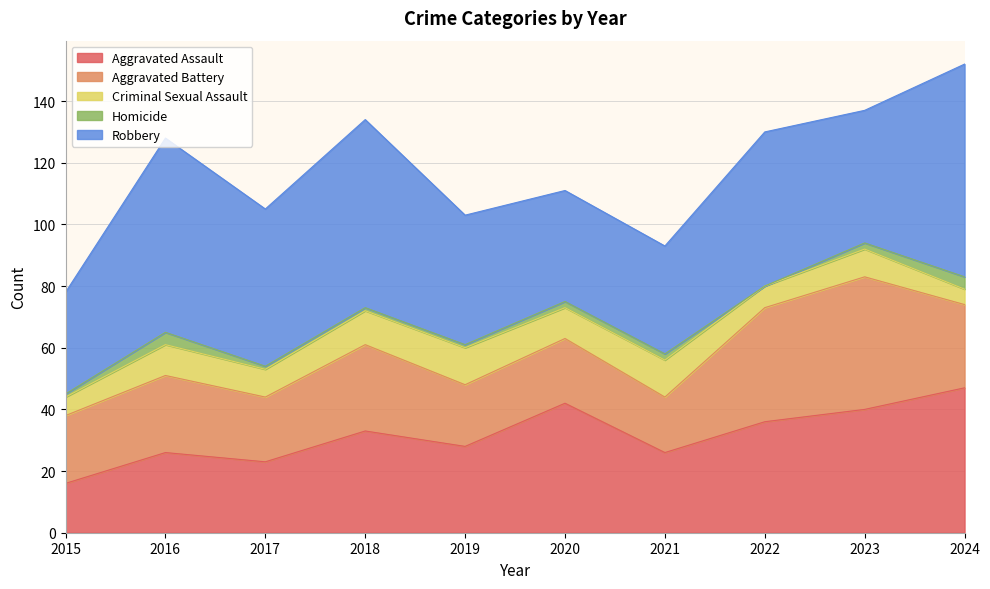

What is the value of the Homicide point at the 4th from the left?

1